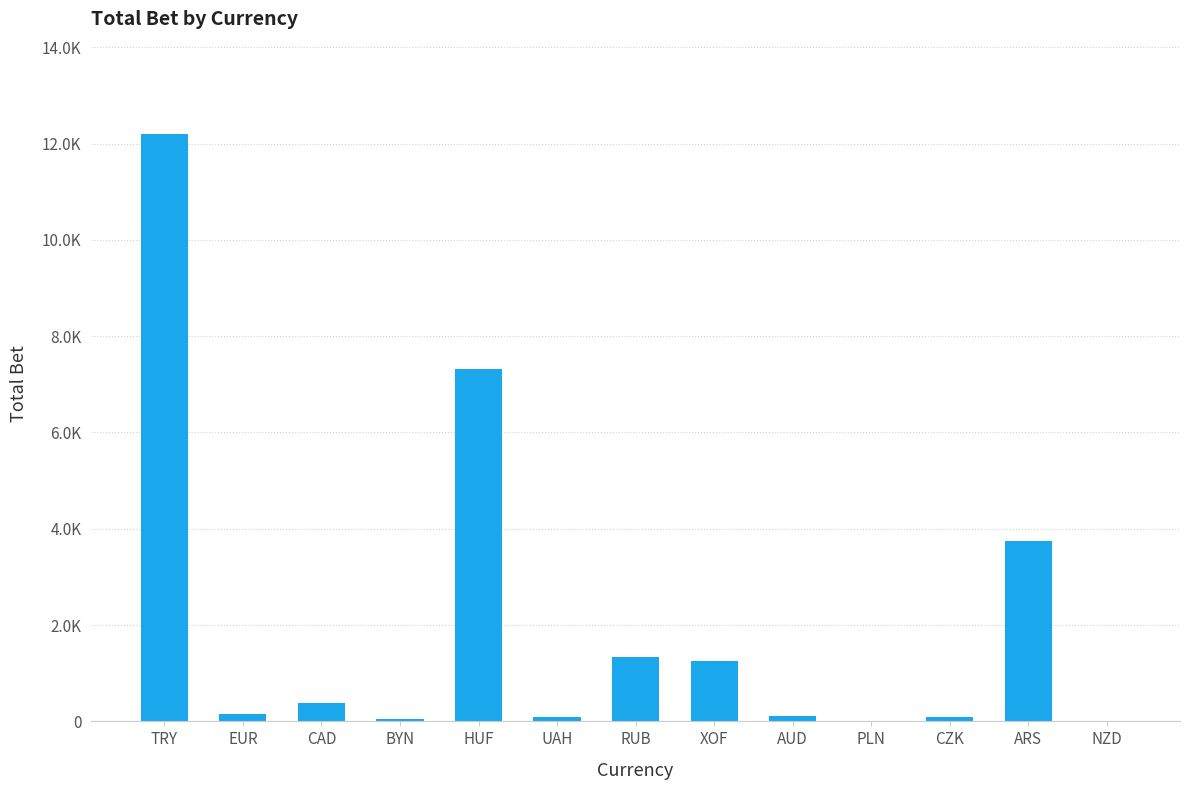

At which category does the chart reach its minimum across all series?

PLN